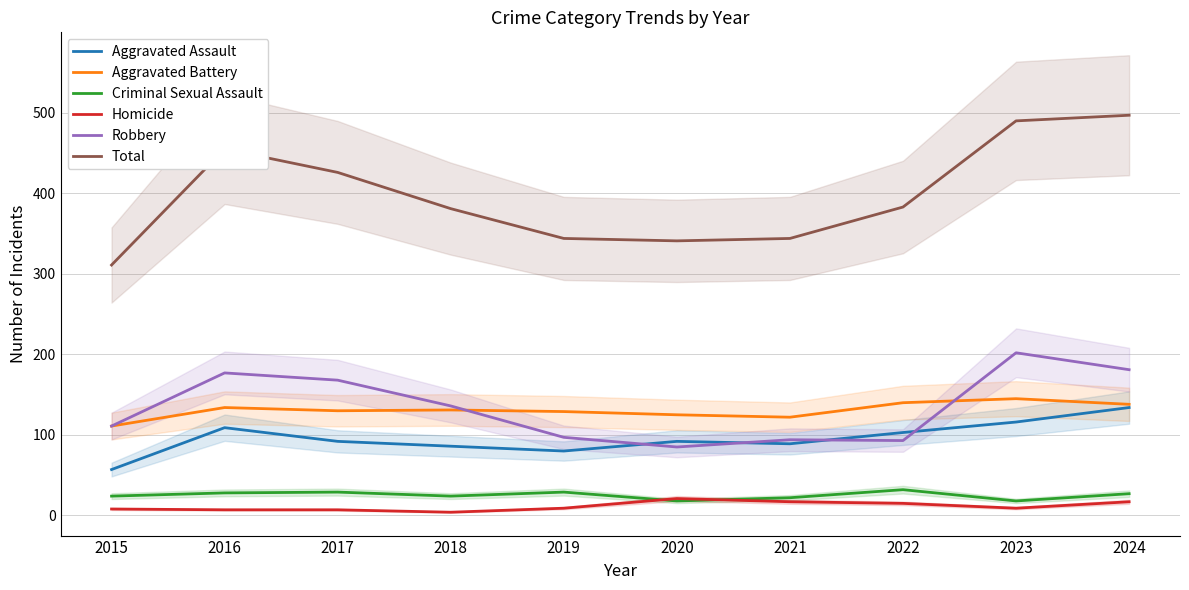

What is the difference between the highest and lowest values at 2016?

448